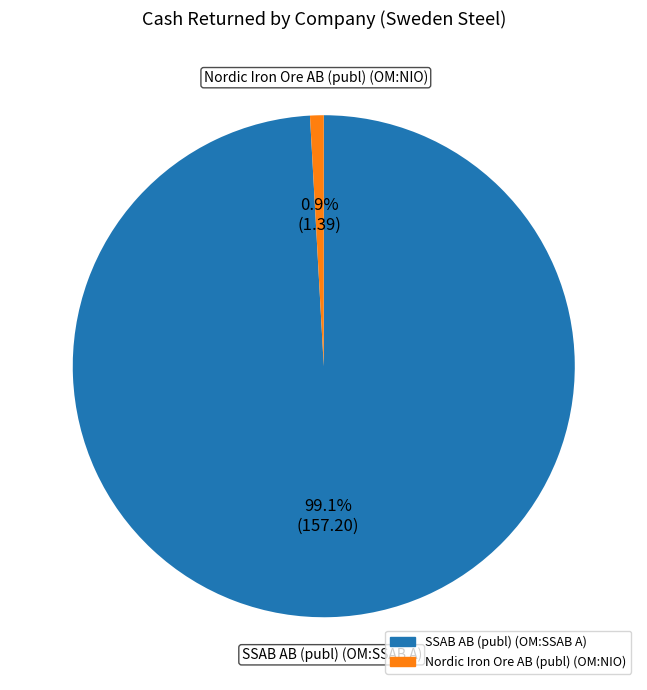

Is Nordic Iron Ore AB (publ) (OM:NIO) the majority of the pie?

No